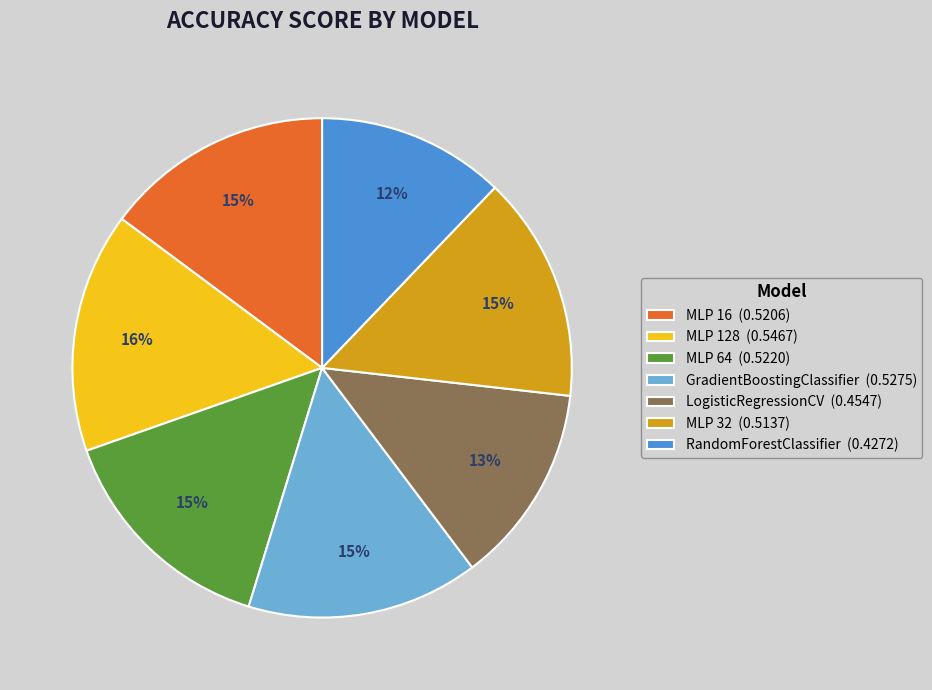

How many segments does this pie chart have?

7